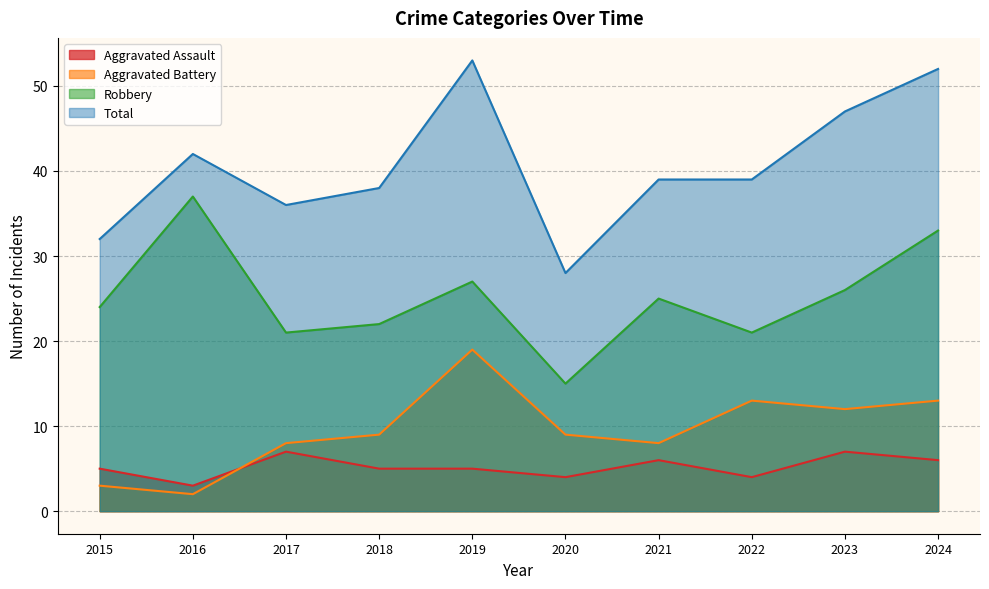

In Robbery, how many points are higher than both neighbors (excluding endpoints)?

3